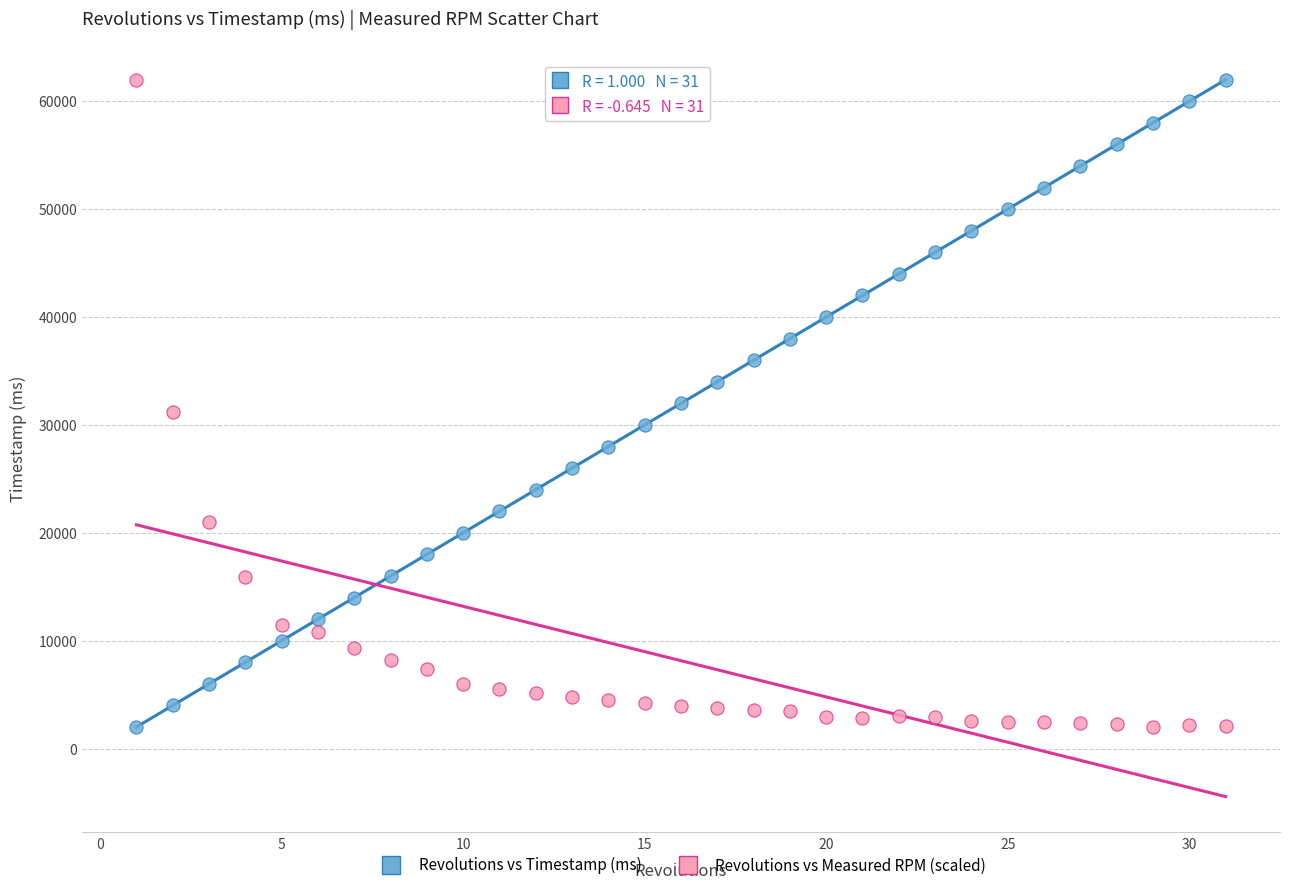

What is the X range (max minus min) for the scatter plot?

30.0